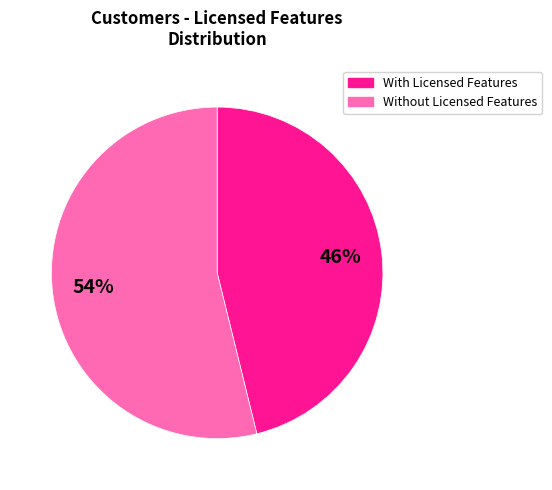

Is there a majority slice in this chart?

Yes